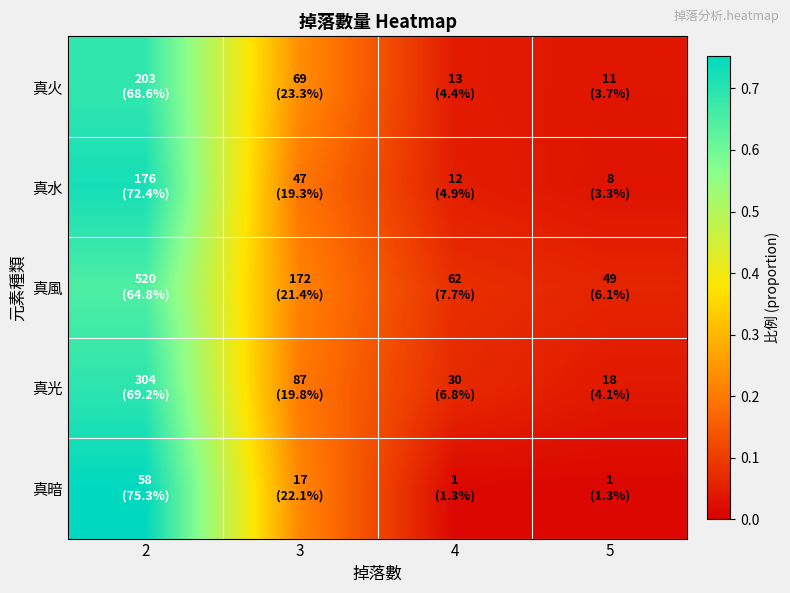

At how many categories does at least one series exceed 0?

4